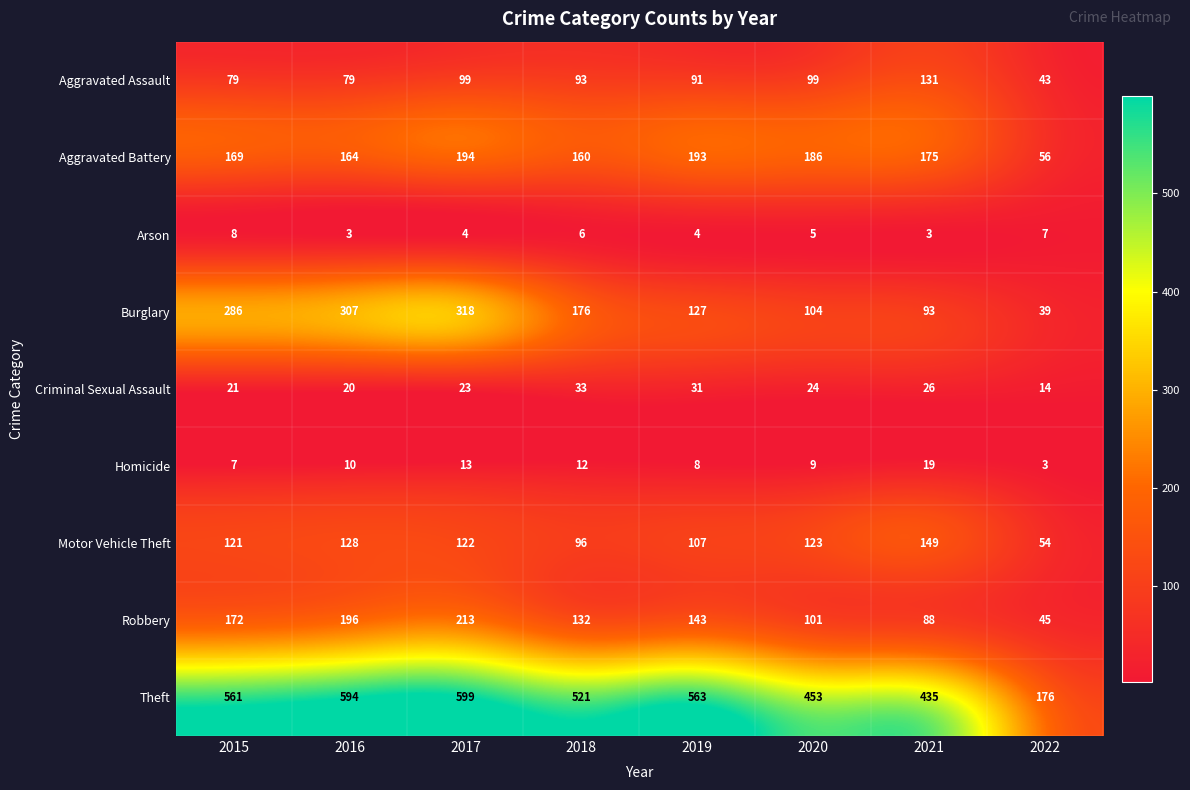

List the series in order of their peak value, highest first.

Theft, Burglary, Robbery, Aggravated Battery, Motor Vehicle Theft, Aggravated Assault, Criminal Sexual Assault, Homicide, Arson